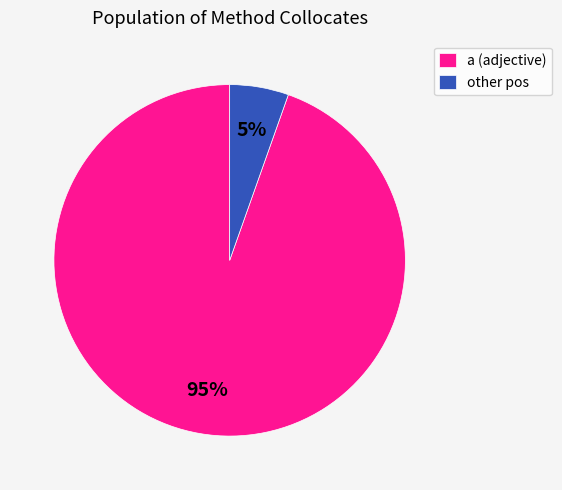

True or false: other pos accounts for 15% of the total.

False